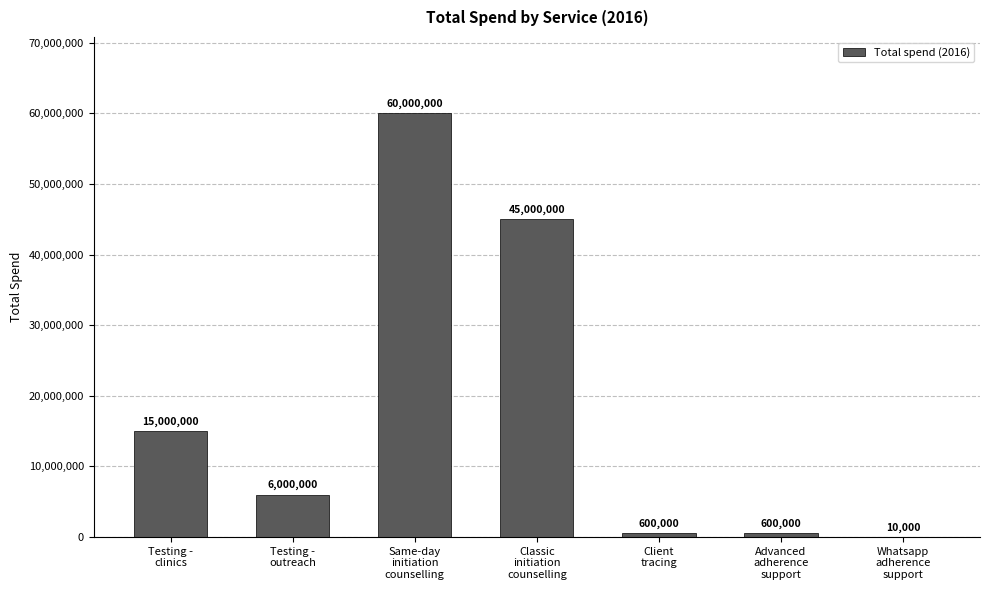

Which has a higher value, Whatsapp
adherence
support or Testing -
clinics?

Testing -
clinics